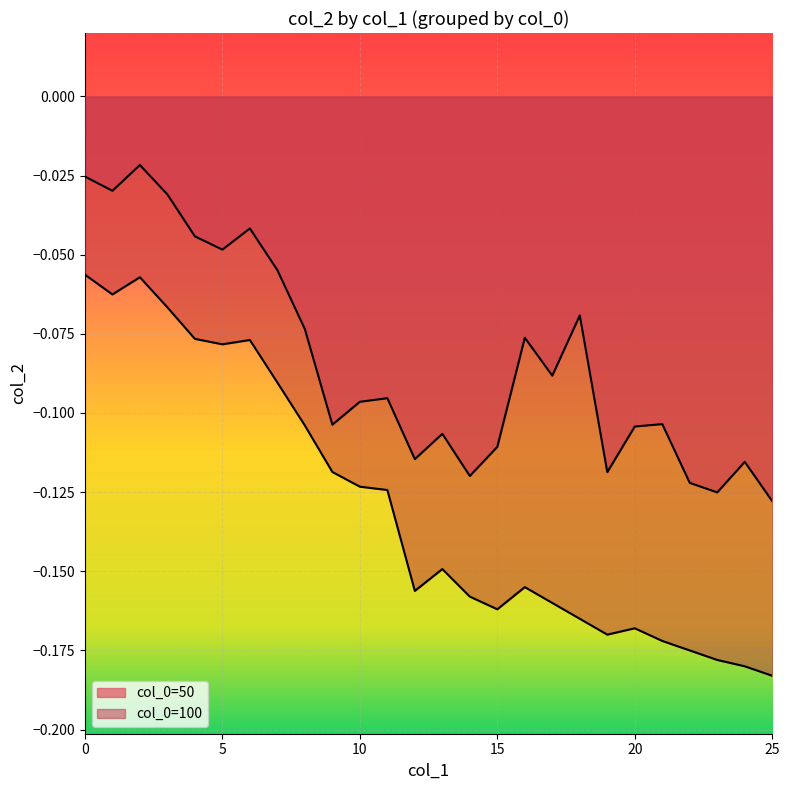

Between 2 and 6, which series saw the biggest shift?

50